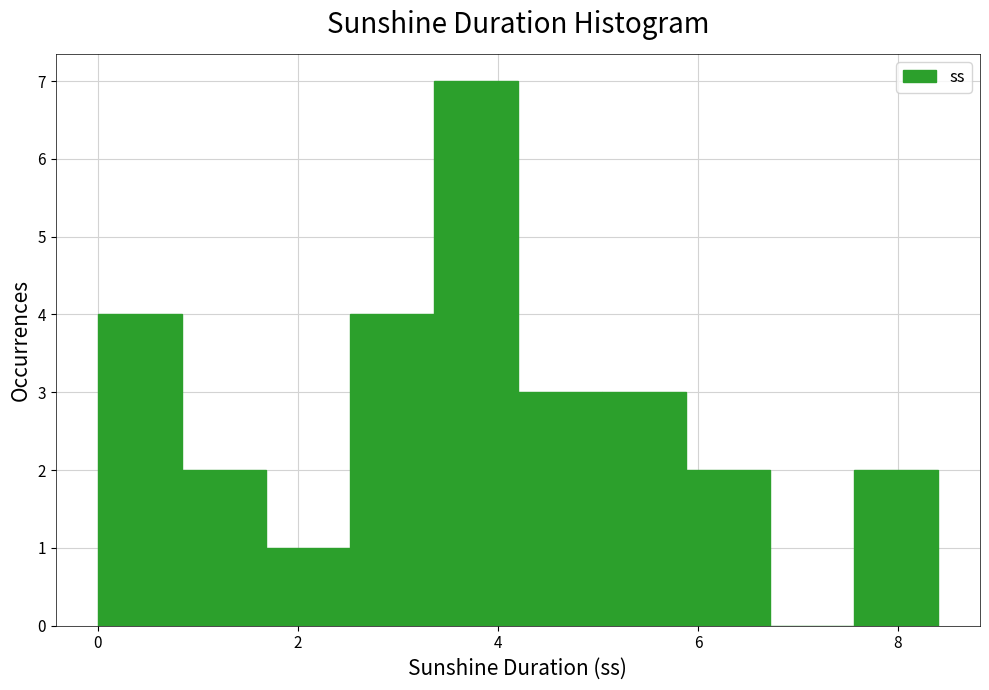

Over which range of the x-axis is the bar tallest?

3.36 to 4.20